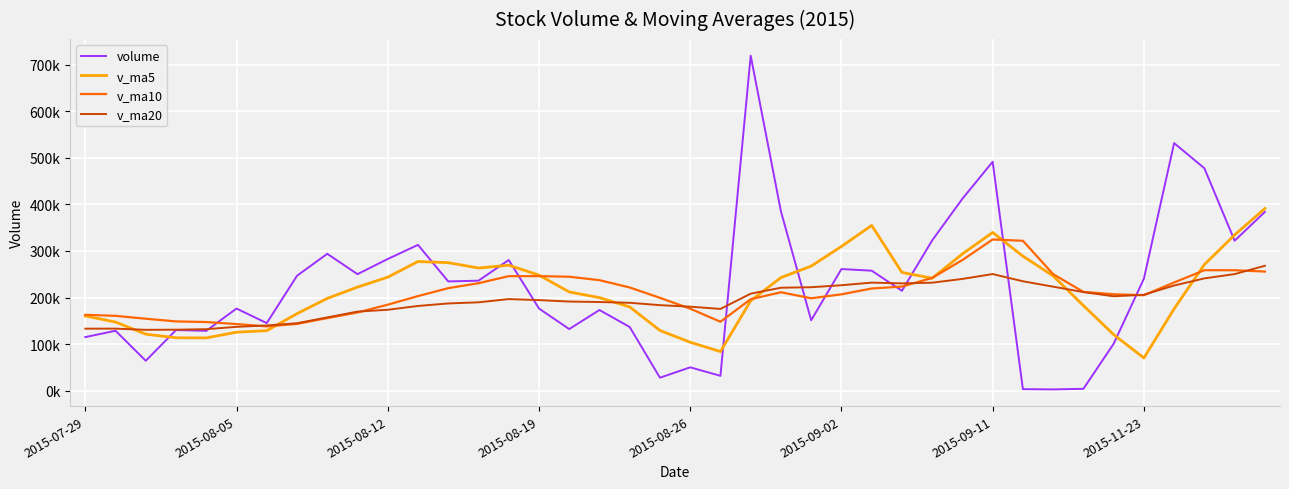

After their last crossing, which series has the higher values: volume or v_ma10?

volume